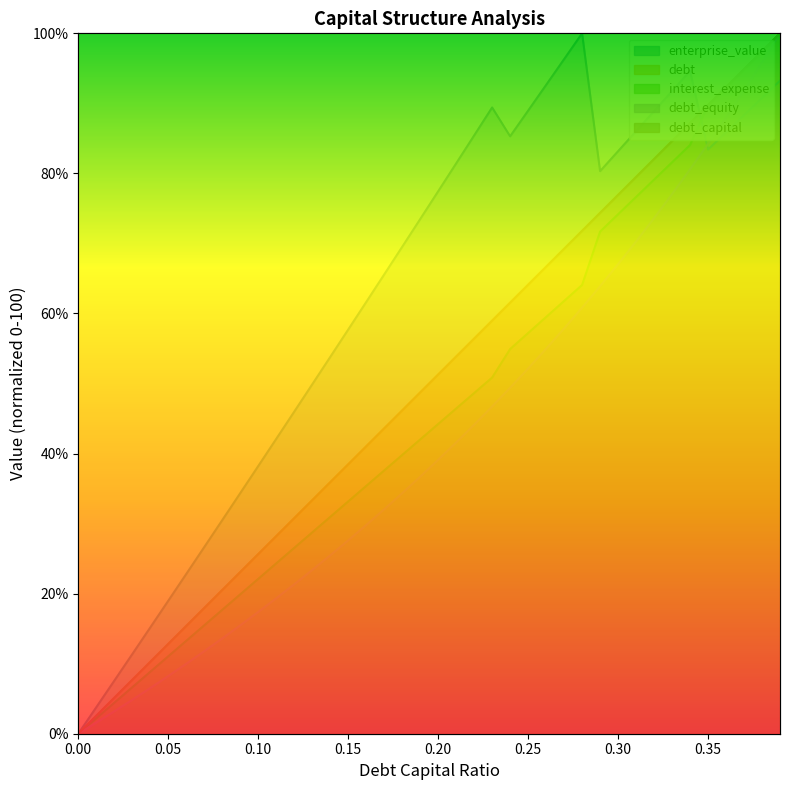

What is the difference between the highest and lowest values at 0.25?

36.8